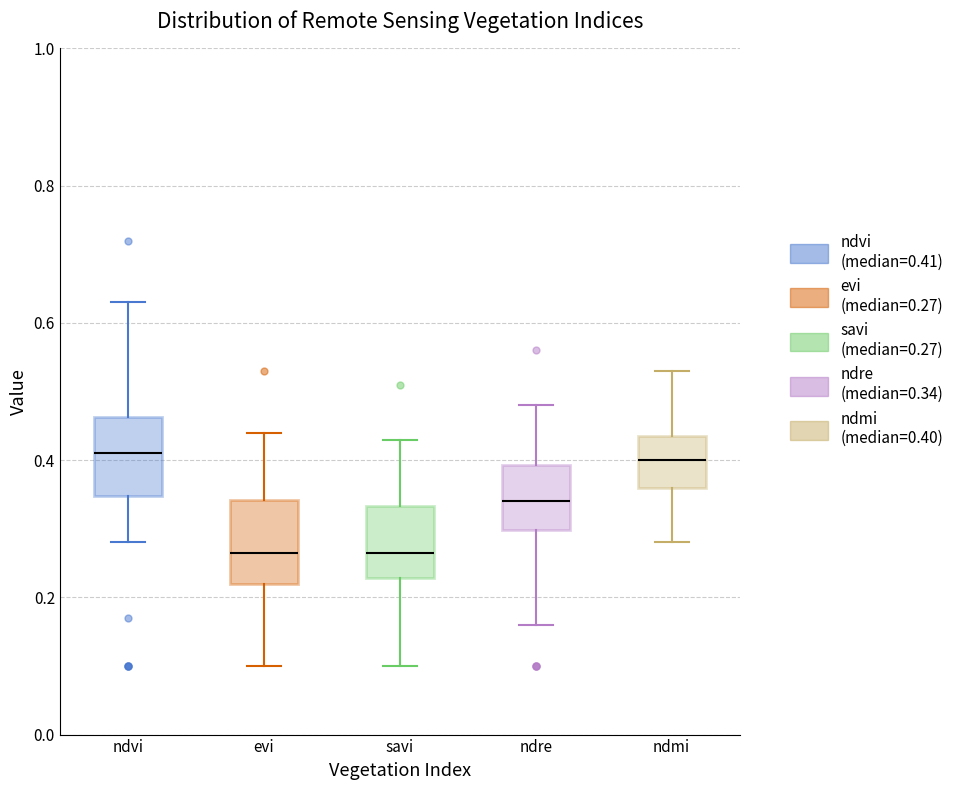

Reading left to right, transcribe this box plot: for each box, give where its median line is, the range the box spans, and where its two whiskers end, as read against the y-axis. The values are not printed on the chart, so give them approximately, as read against the axis.

ndvi: median 0.42, box 0.34 to 0.46, whiskers 0.28 to 0.64
evi: median 0.26, box 0.22 to 0.34, whiskers 0.10 to 0.44
savi: median 0.26, box 0.22 to 0.34, whiskers 0.10 to 0.44
ndre: median 0.34, box 0.30 to 0.40, whiskers 0.16 to 0.48
ndmi: median 0.40, box 0.36 to 0.44, whiskers 0.28 to 0.54